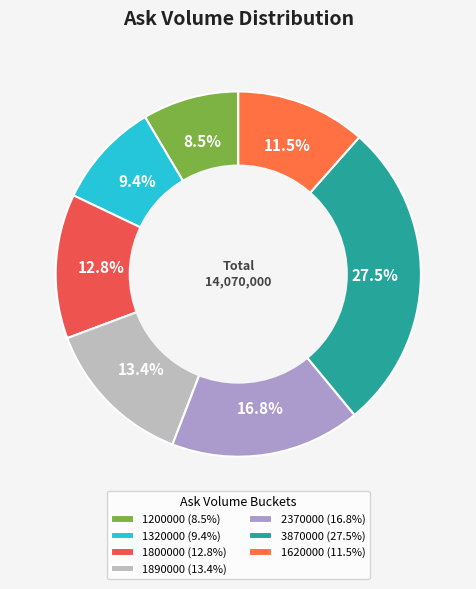

How many slices are in this pie chart?

7